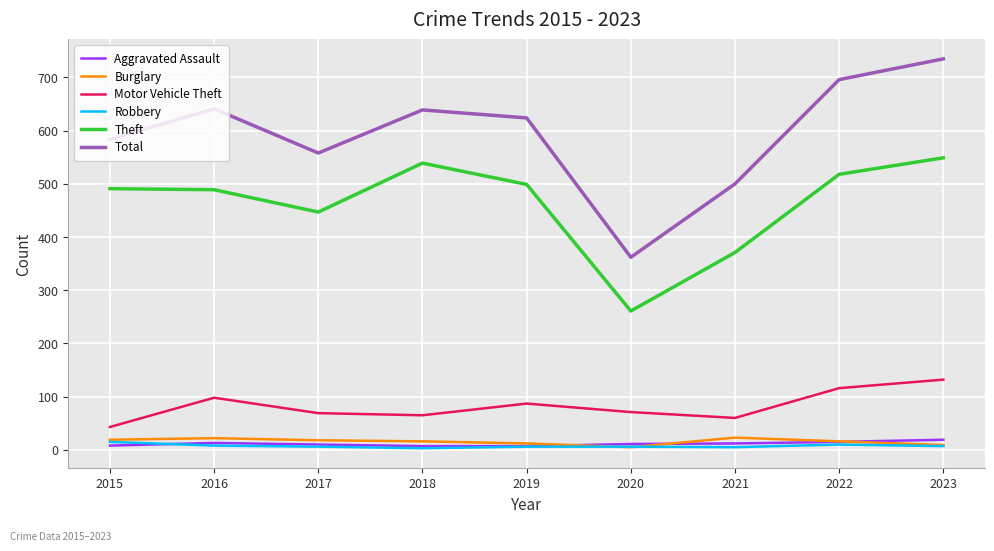

What are all the series names shown in the legend?

Aggravated Assault, Burglary, Motor Vehicle Theft, Robbery, Theft, Total